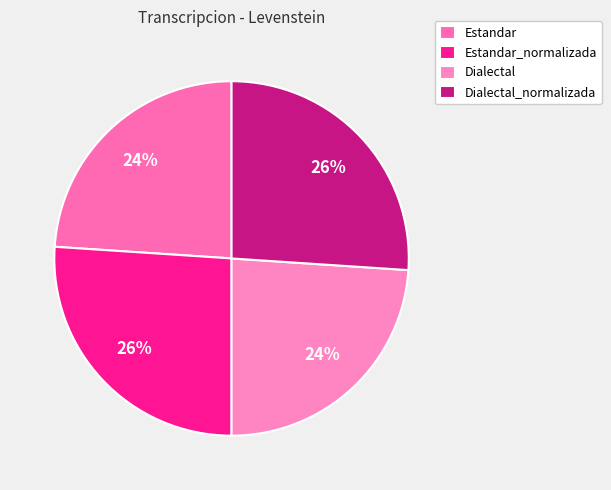

True or false: Estandar_normalizada accounts for 37% of the total.

False